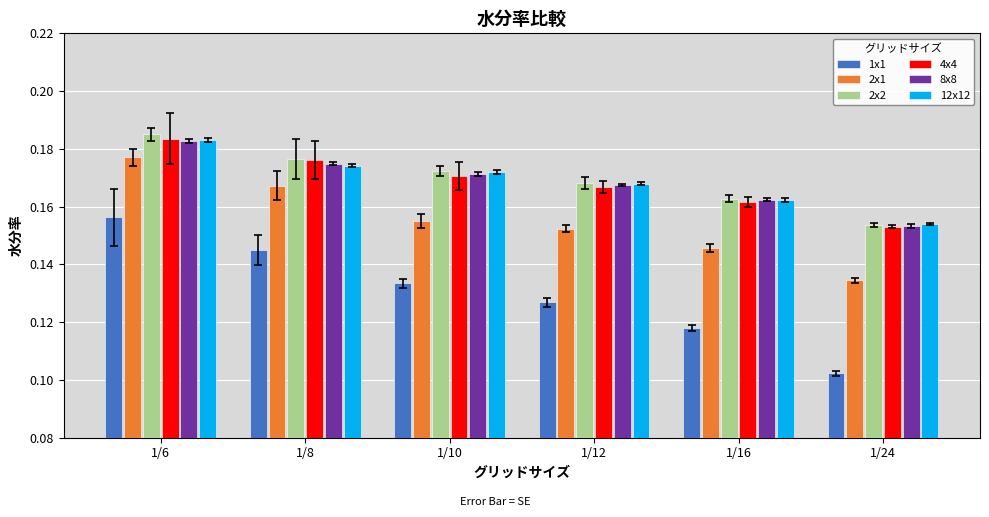

The 2x1 series shows 0.2 at 1/16. True or false?

False